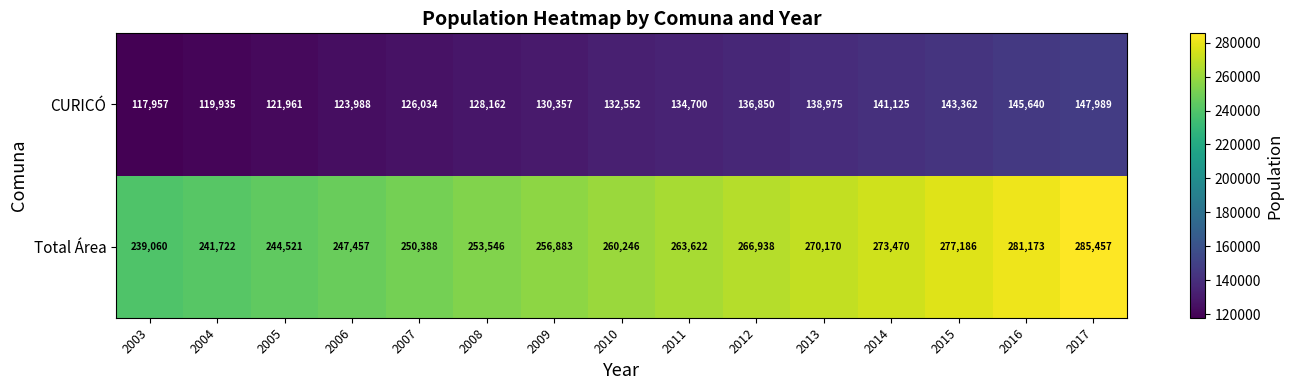

How many series are shown in this chart?

2